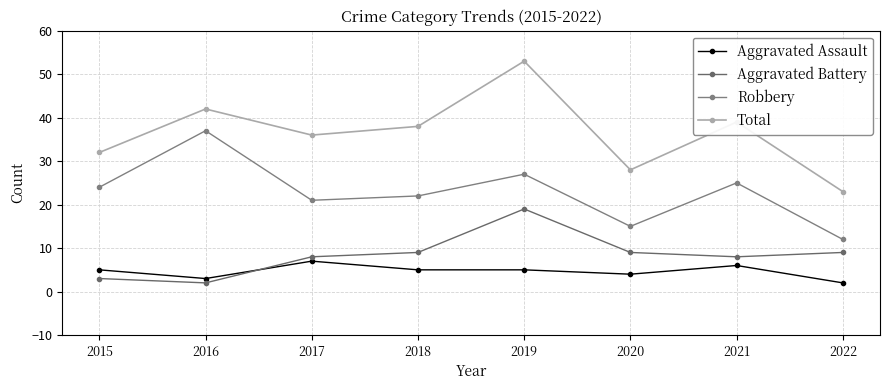

What is the difference between the maximum and second lowest values in the Aggravated Battery series?

16